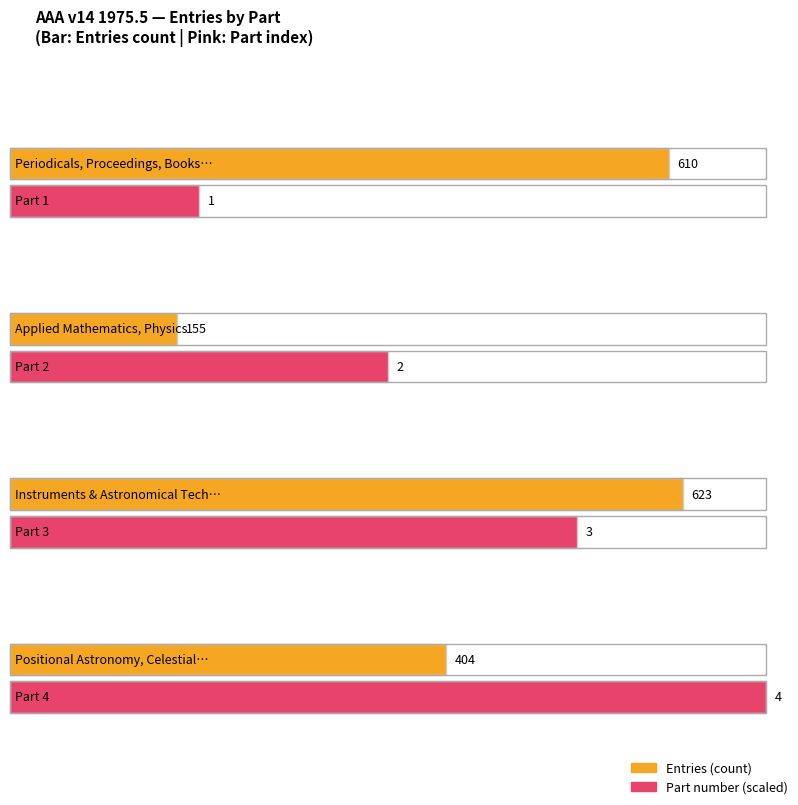

What is the sum of the Part values at Instruments and Astronomical Techniques and Applied Mathematics, Physics?

5